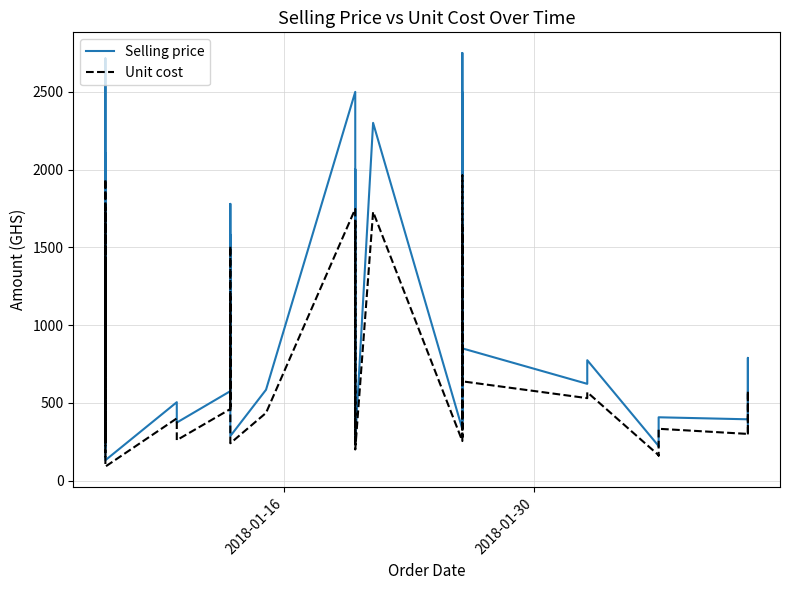

True or false: Unit cost and Selling price cross at least once.

False